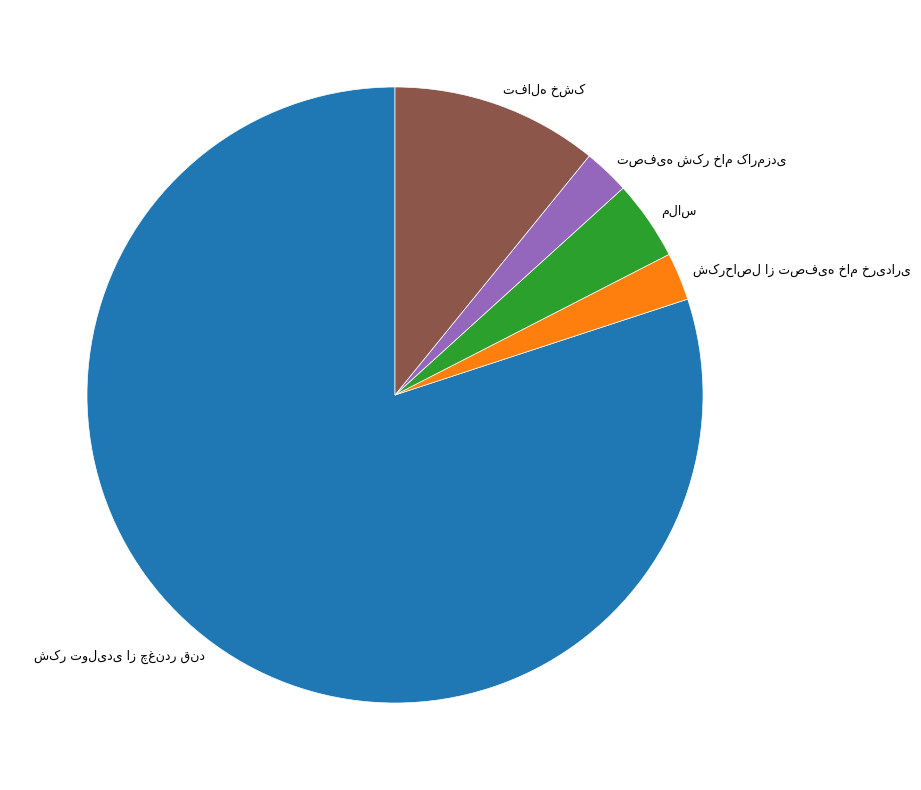

Does any single category account for the majority?

Yes